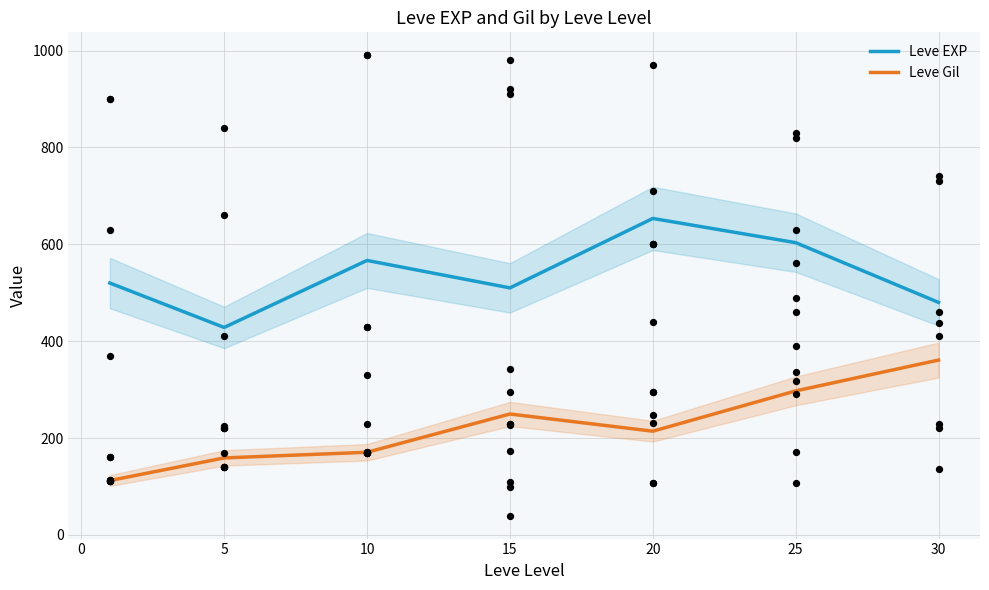

Is the value of Leve EXP at 10 greater than the value of Leve Gil at 15?

Yes